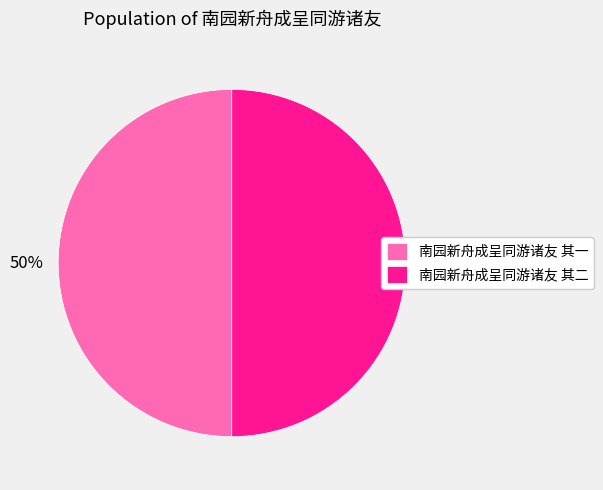

Is the sum of 南园新舟成呈同游诸友 其二 and 南园新舟成呈同游诸友 其一 greater than half?

Yes